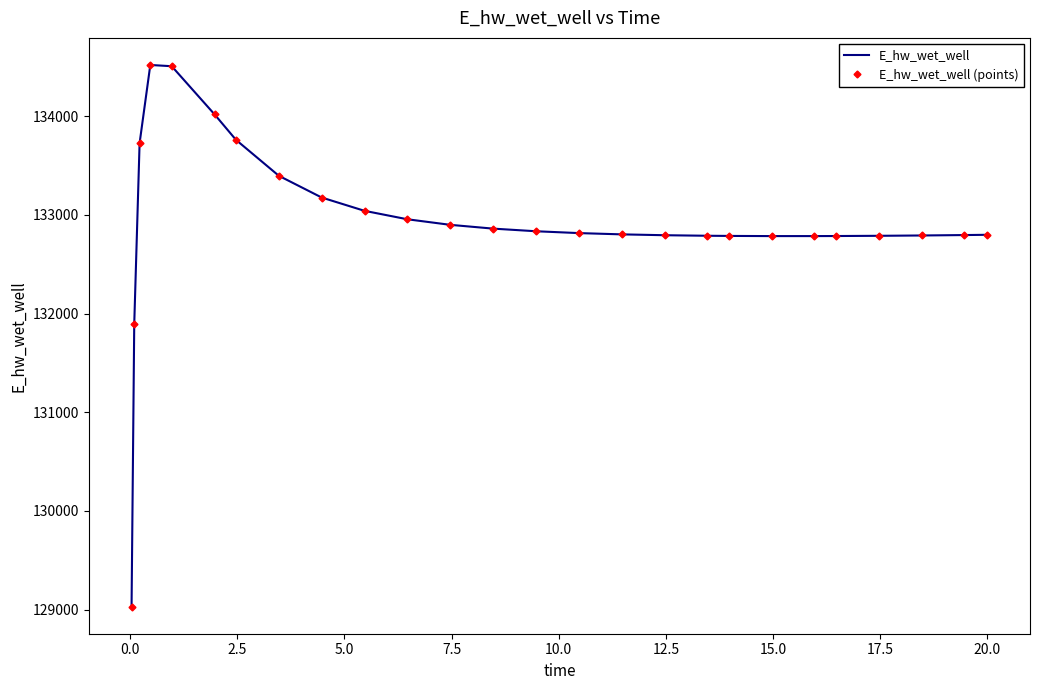

What is the highest value of the E_hw_wet_well (points) series?

134518.6